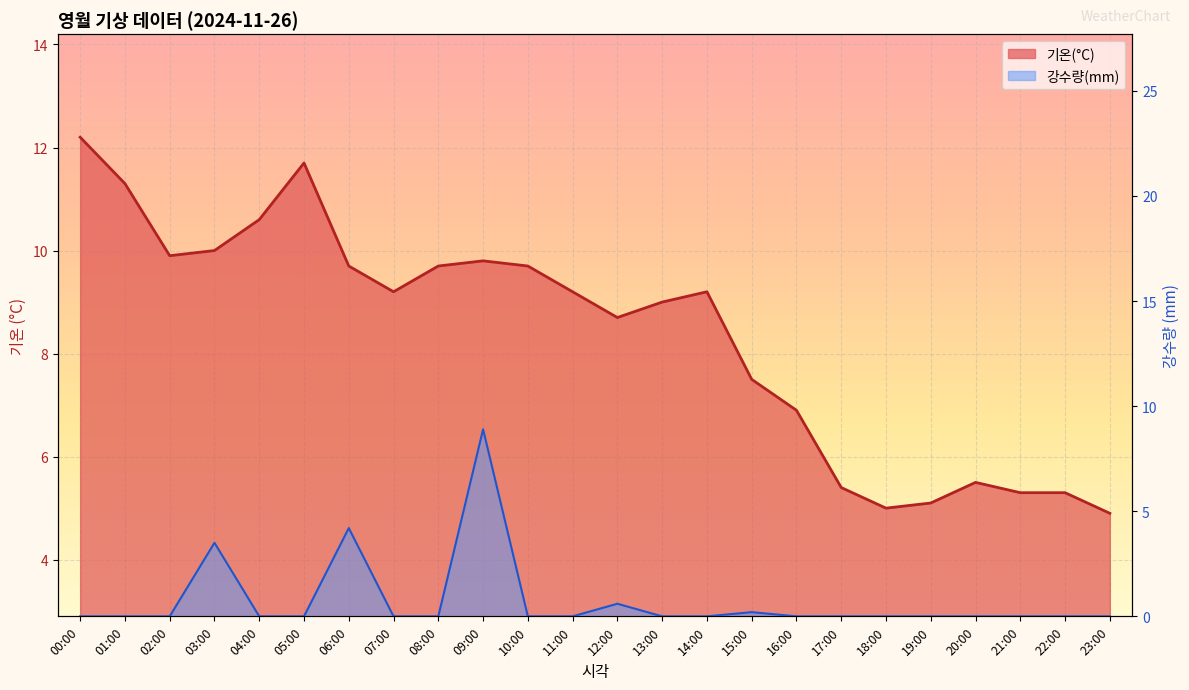

How many categories are shown in the chart?

24